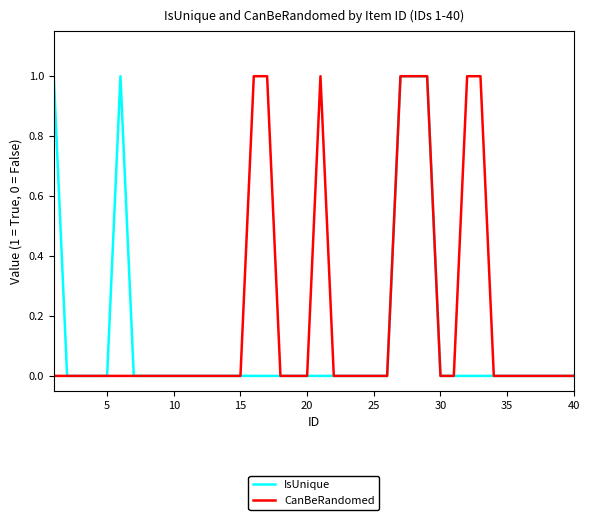

List the series in order of their overall mean, highest first.

CanBeRandomed, IsUnique